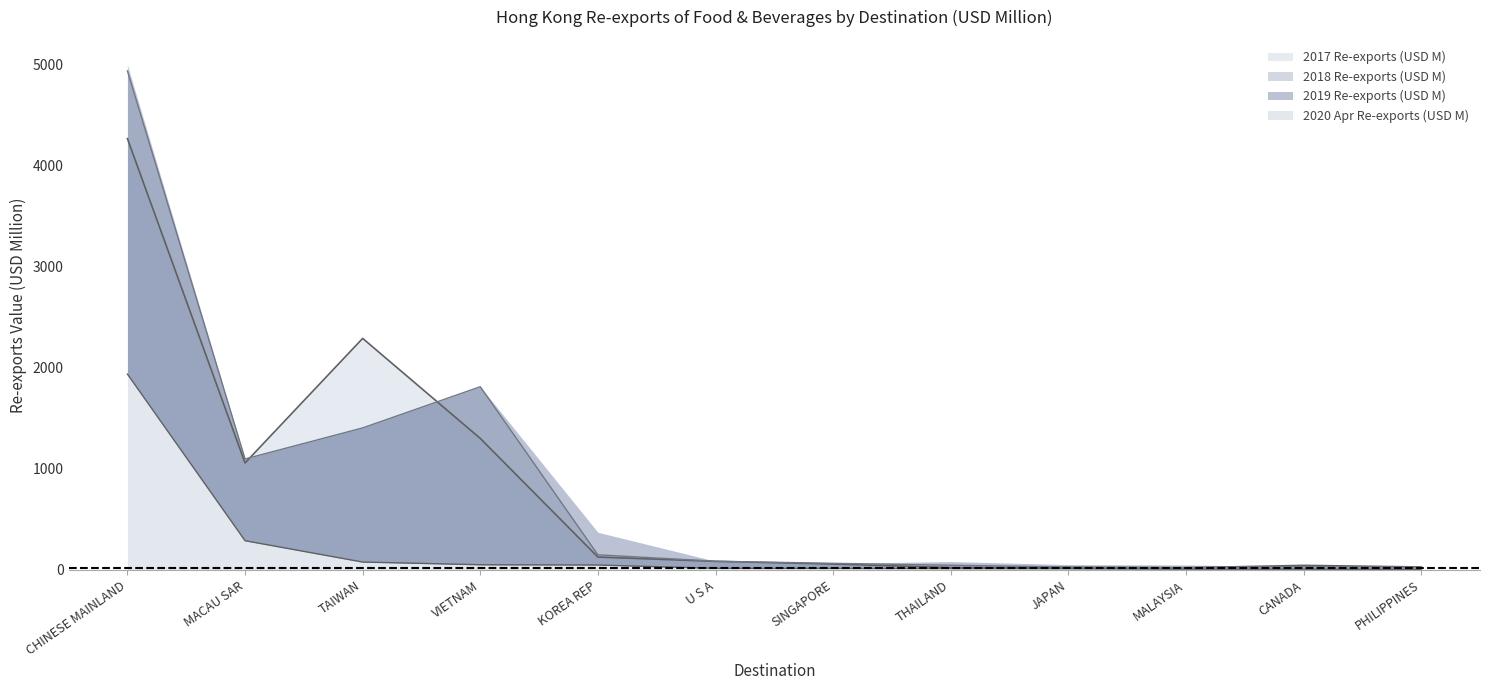

True or false: 2018 Re-exports (USD M) and 2019 Re-exports (USD M) cross at least once.

False